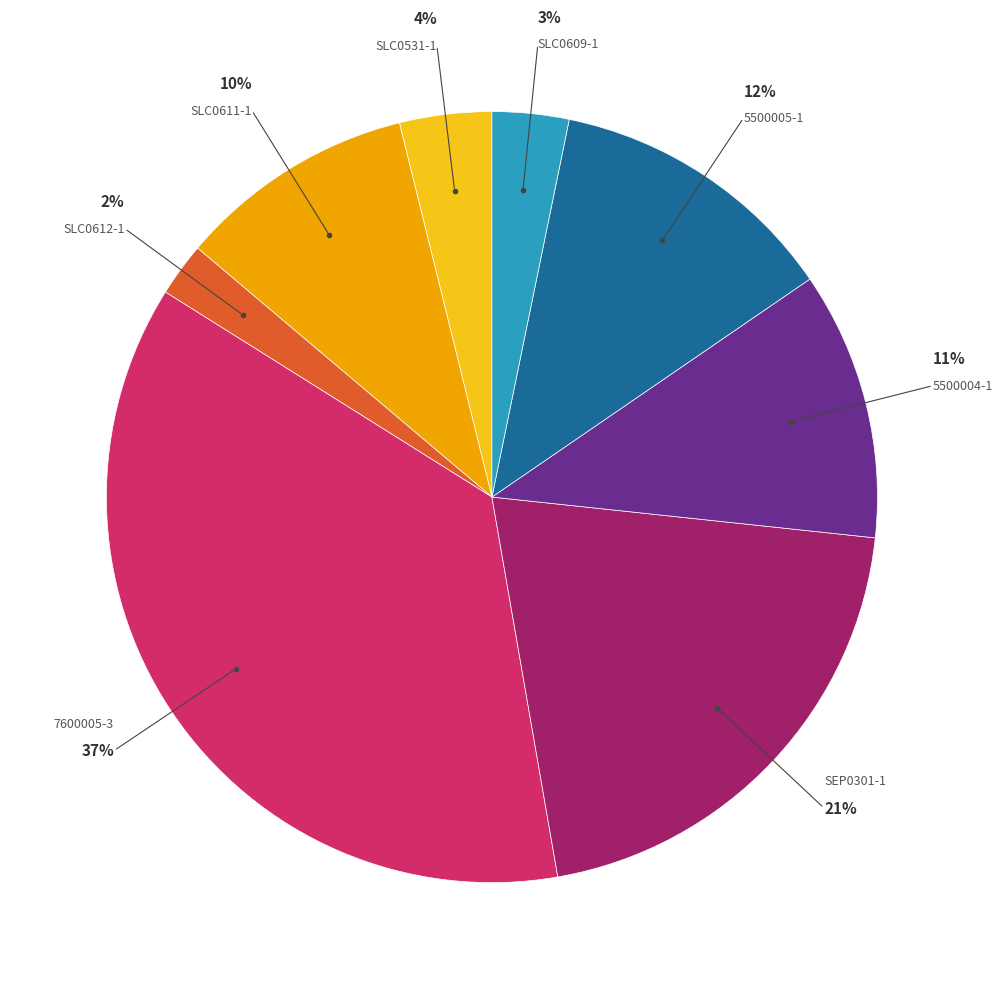

To the nearest percent, what is the average slice percentage?

12%